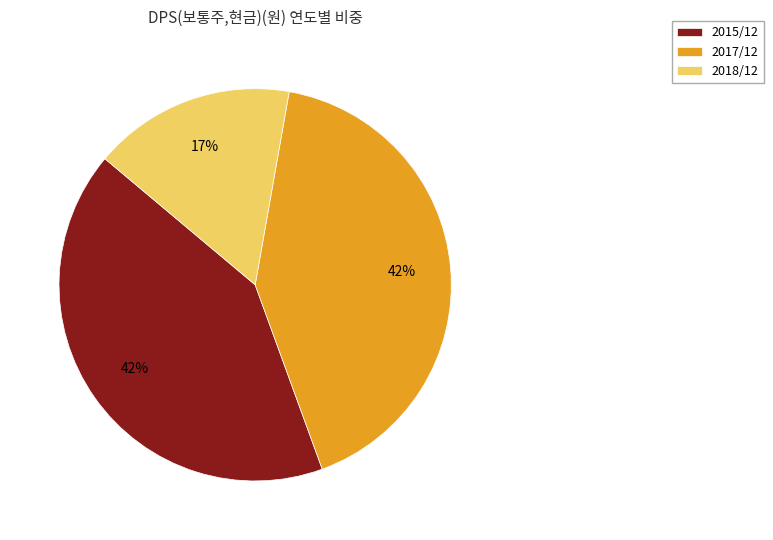

Is it true that 2017/12 is 42% of the pie?

True